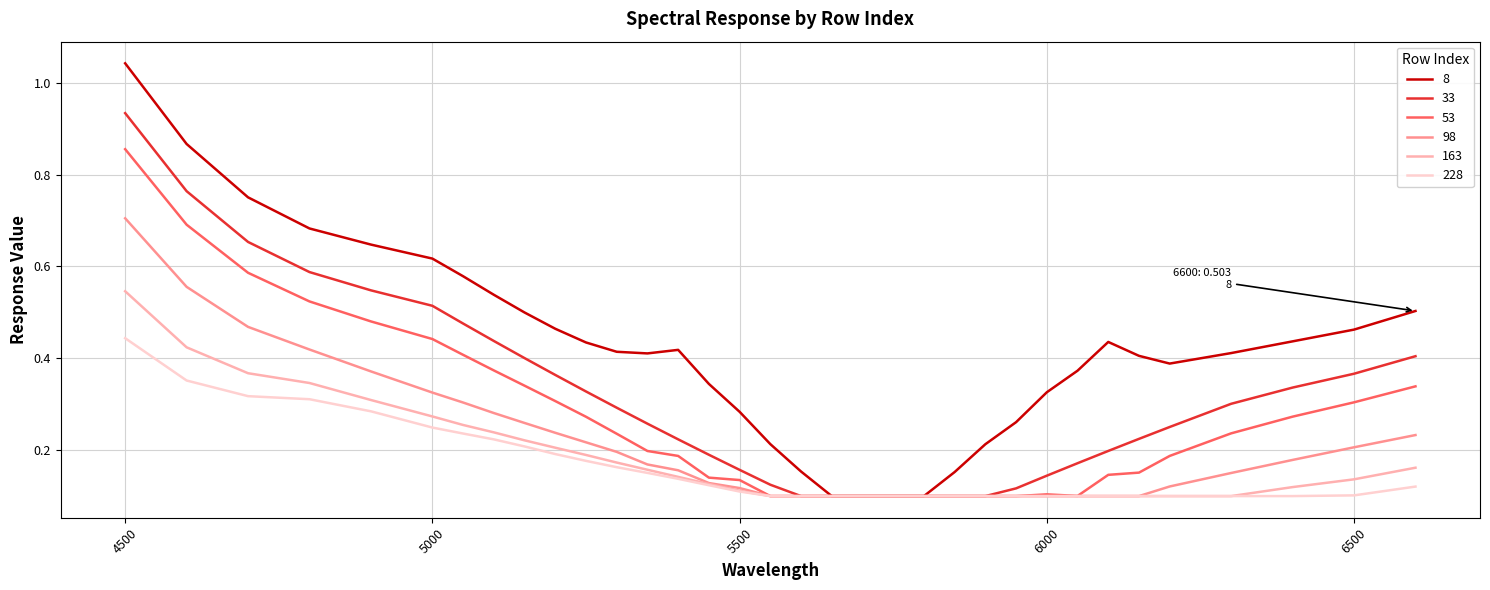

List the series in order of their peak value, highest first.

8, 33, 53, 98, 163, 228